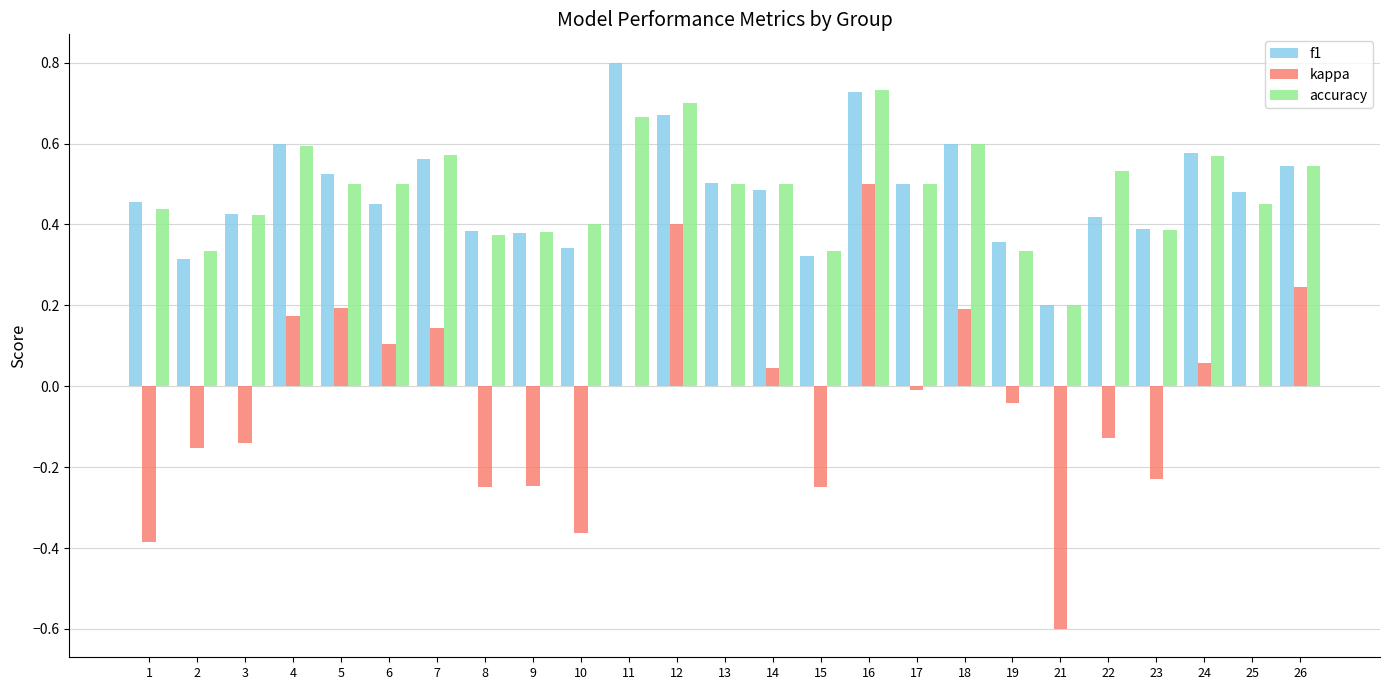

Between 1 and 18, which series saw the biggest shift?

kappa